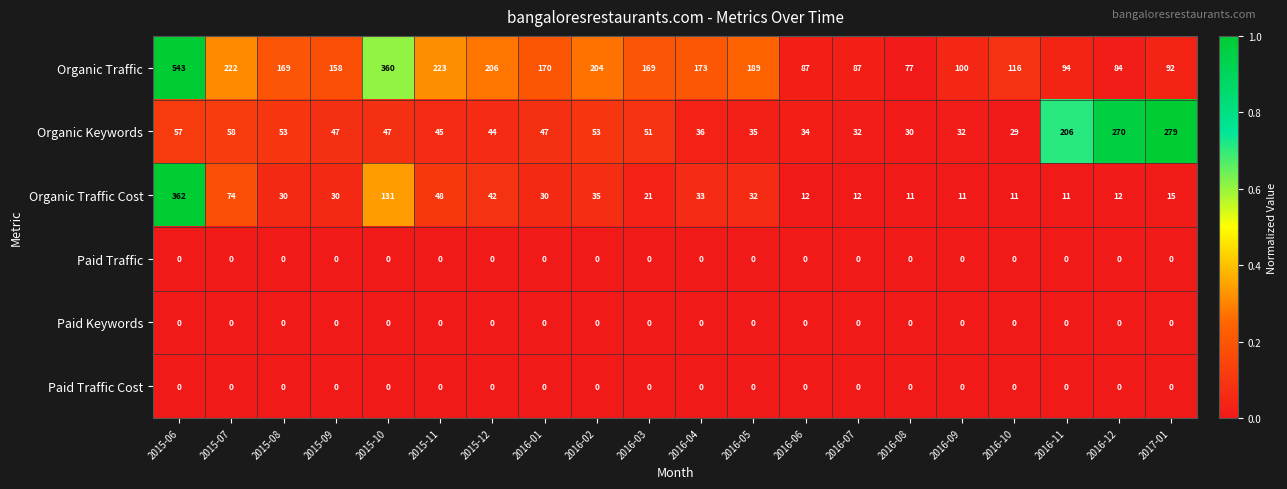

What is the difference between the maximum and minimum values in the Organic Traffic Cost series?

351